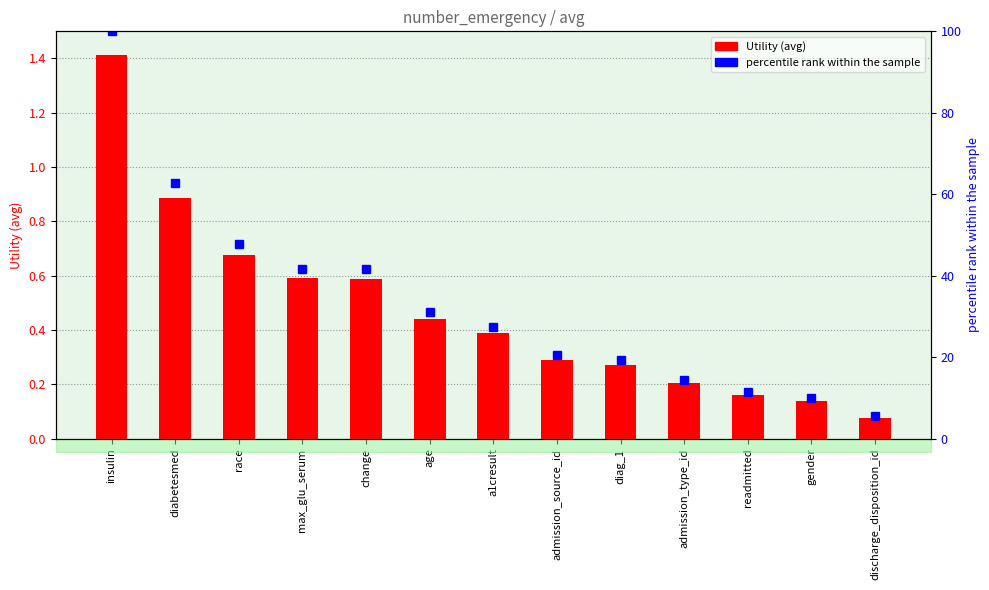

List the labels in order of Utility value, smallest first.

discharge_disposition_id, gender, readmitted, admission_type_id, diag_1, admission_source_id, a1cresult, age, change, max_glu_serum, race, diabetesmed, insulin